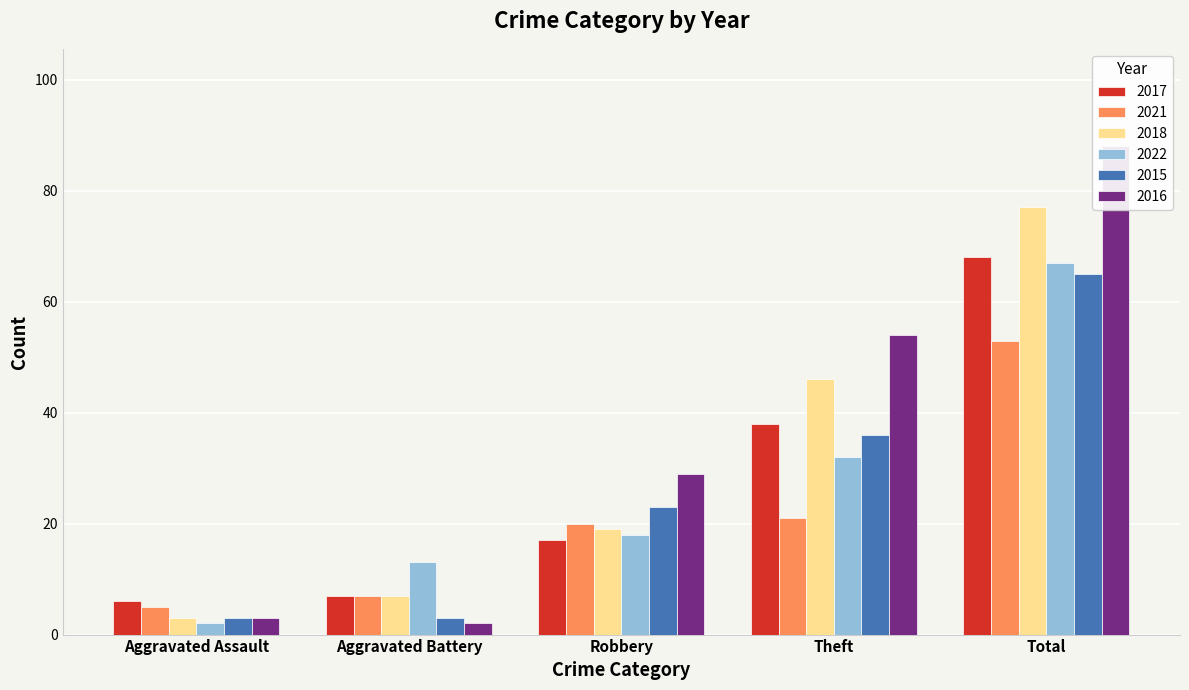

What is the label of the 4th bar from the left?

Theft